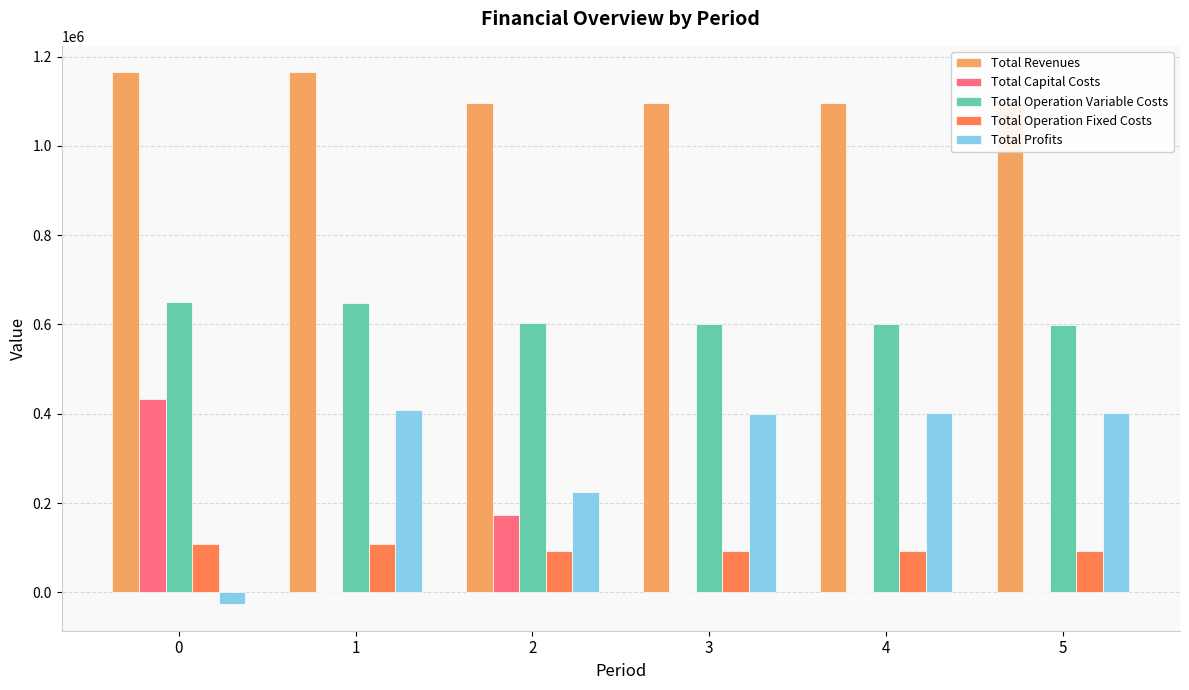

Which series has the largest range (max minus min)?

Total Profits